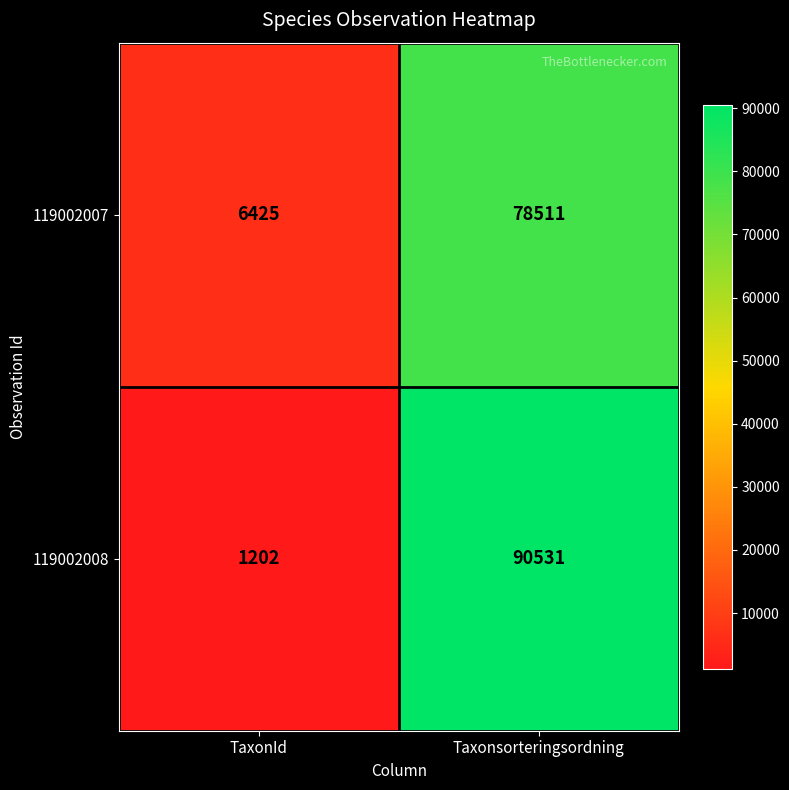

What is the difference between the 119002008 values at Taxonsorteringsordning and TaxonId?

89329